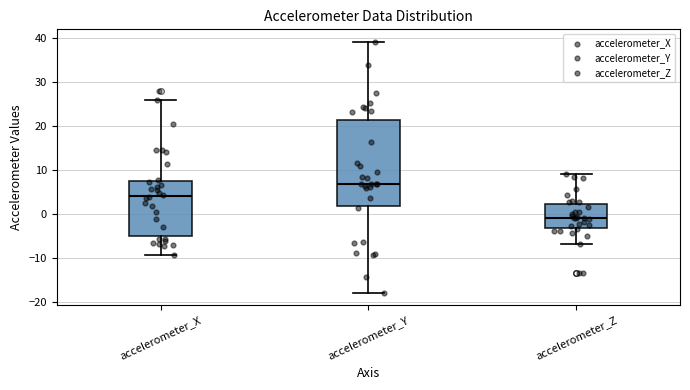

Which box is the tallest, from its lower edge to its upper edge?

accelerometer_Y